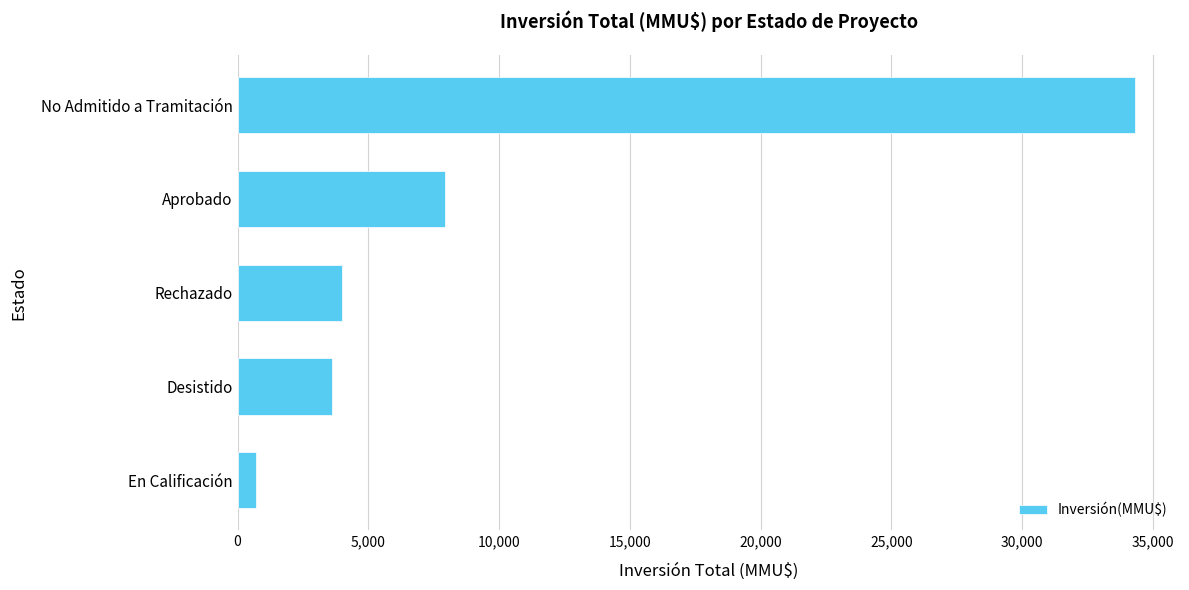

What is the maximum value shown in the chart?

34316